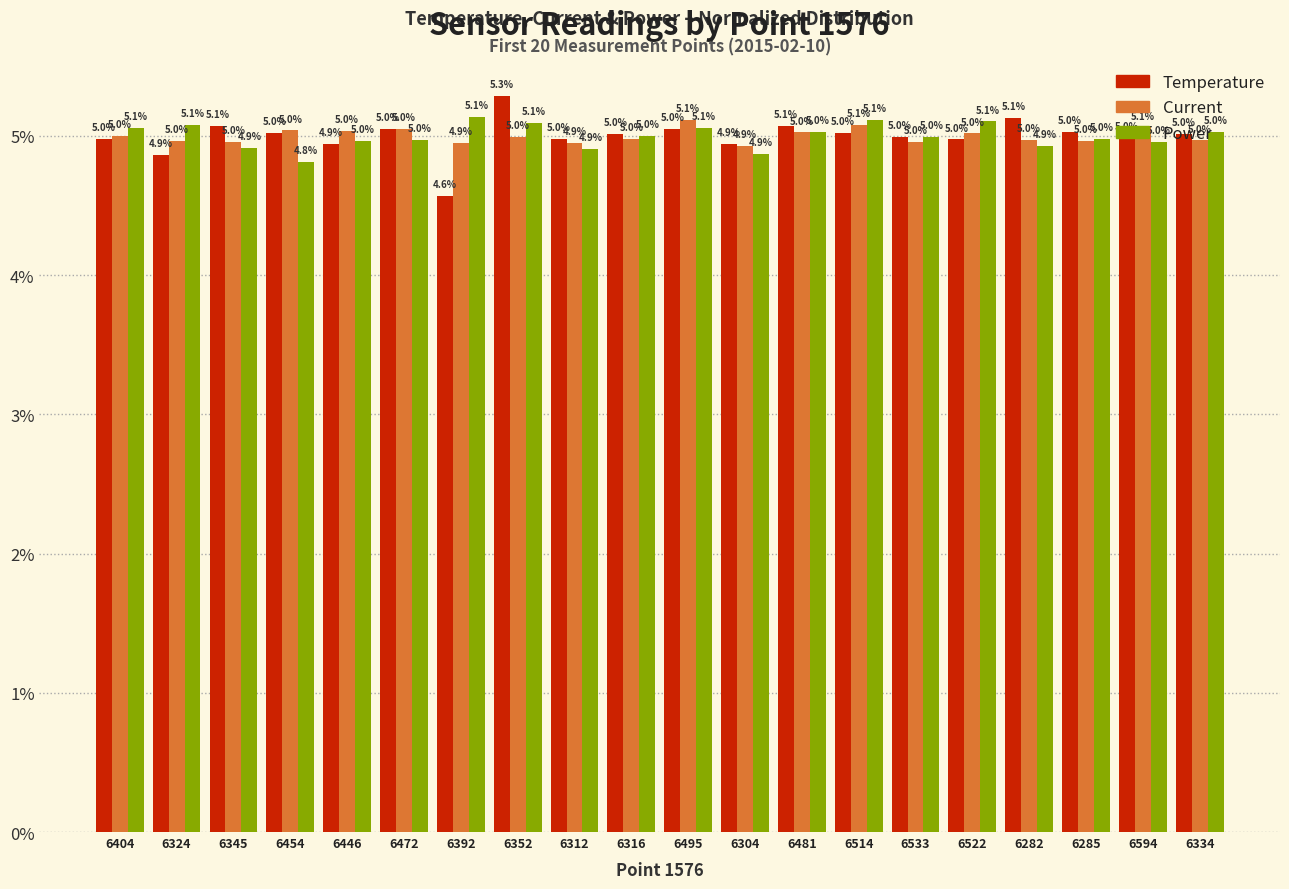

Are the bars grouped side by side (vs. stacked)?

Yes